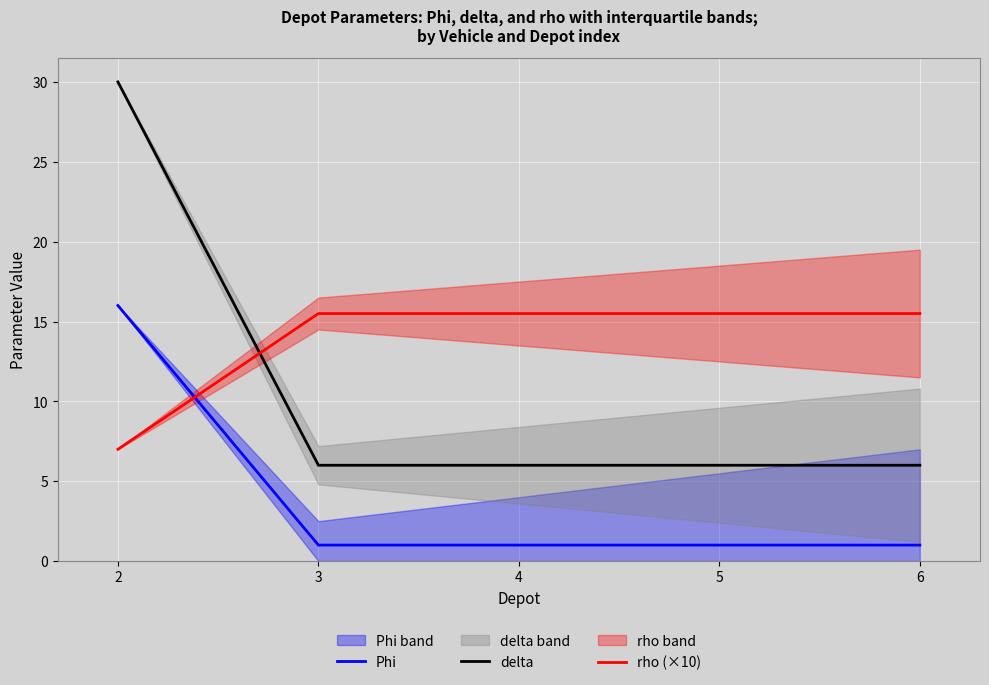

What is the minimum value for rho (×10)?

7.0